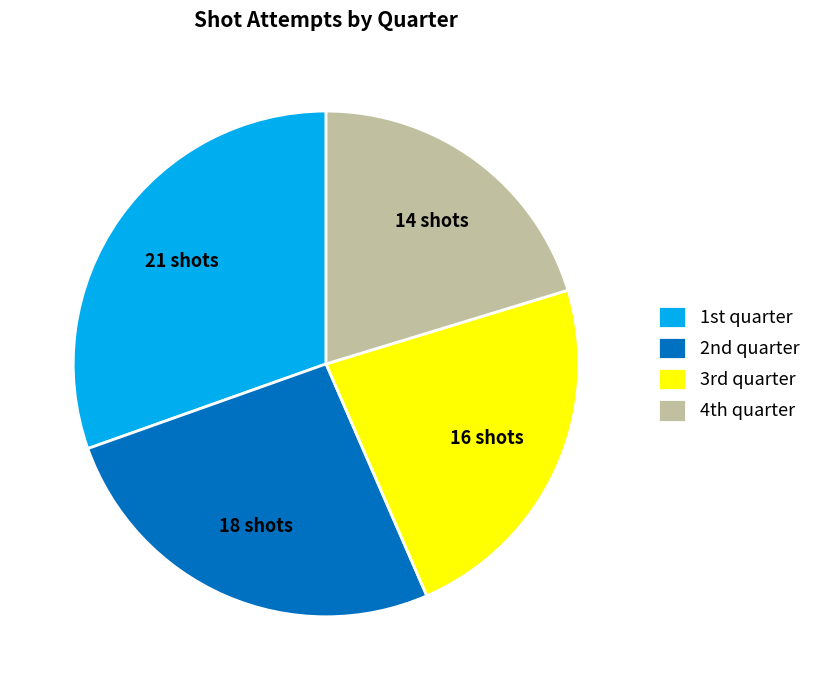

How many segments does this pie chart have?

4